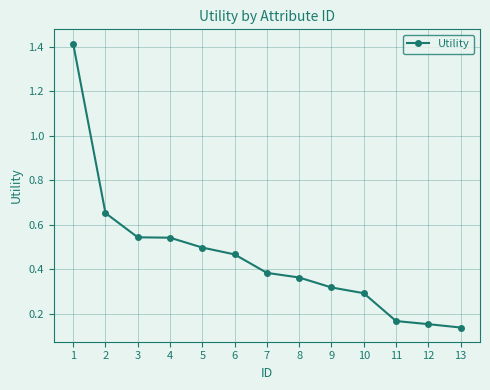

Is it true that the value at 4 is 0.5?

True